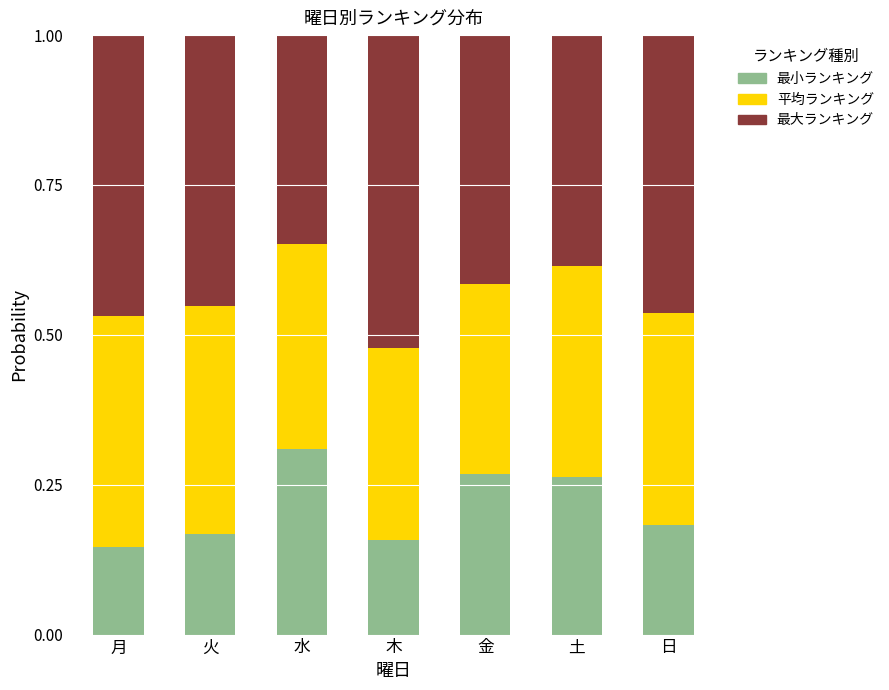

What is the sum of all 最小ランキング values?

1.5